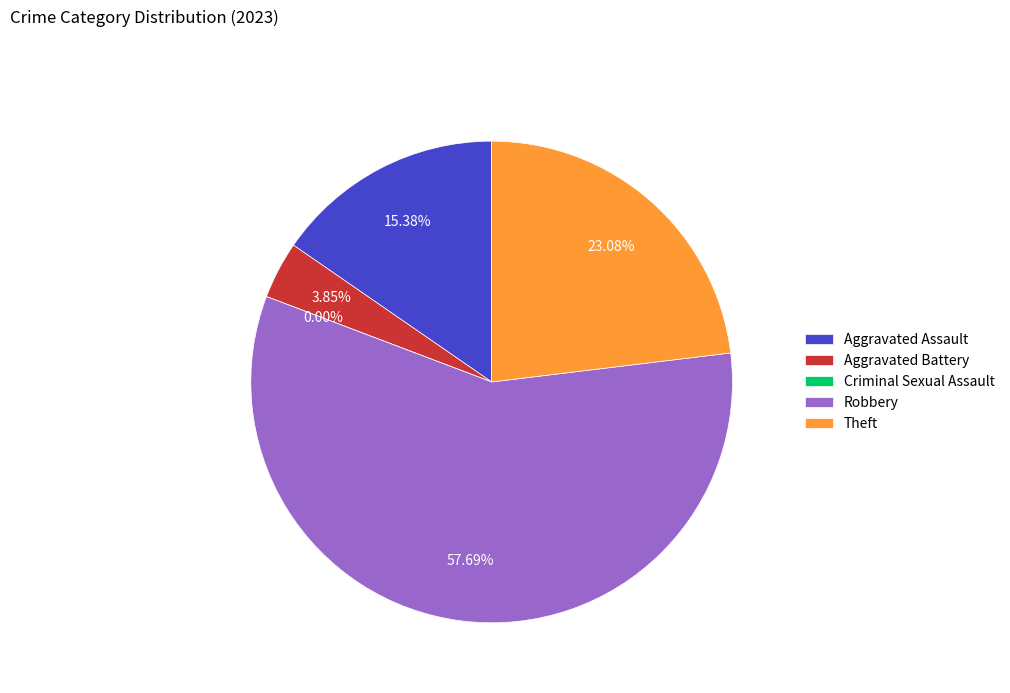

What is the majority slice?

Robbery